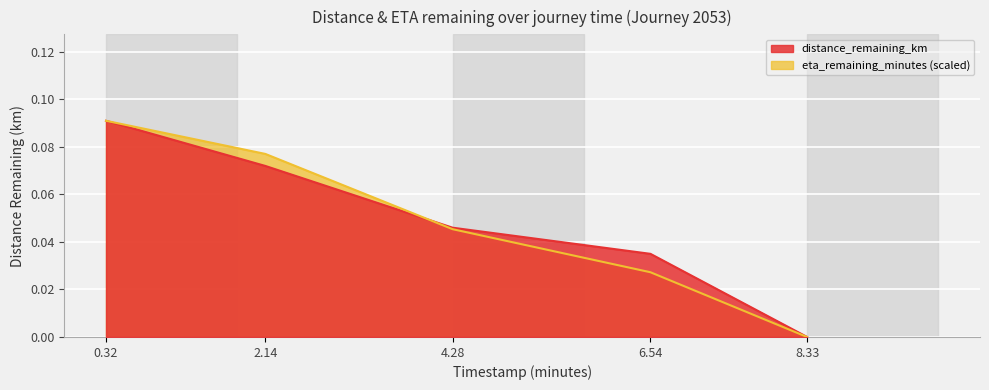

Rank the categories by distance_remaining_km value from lowest to highest.

8.33, 6.54, 4.28, 2.14, 0.32